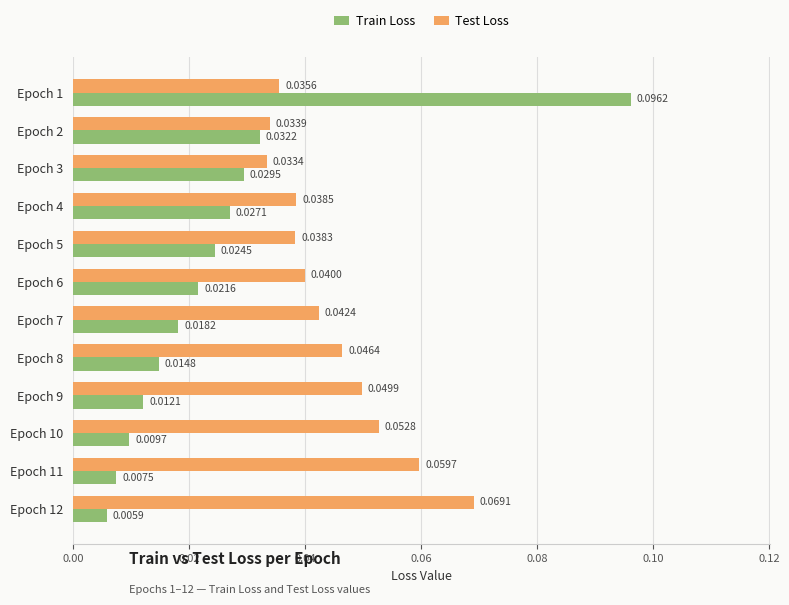

Which series has the largest range (max minus min)?

Train Loss